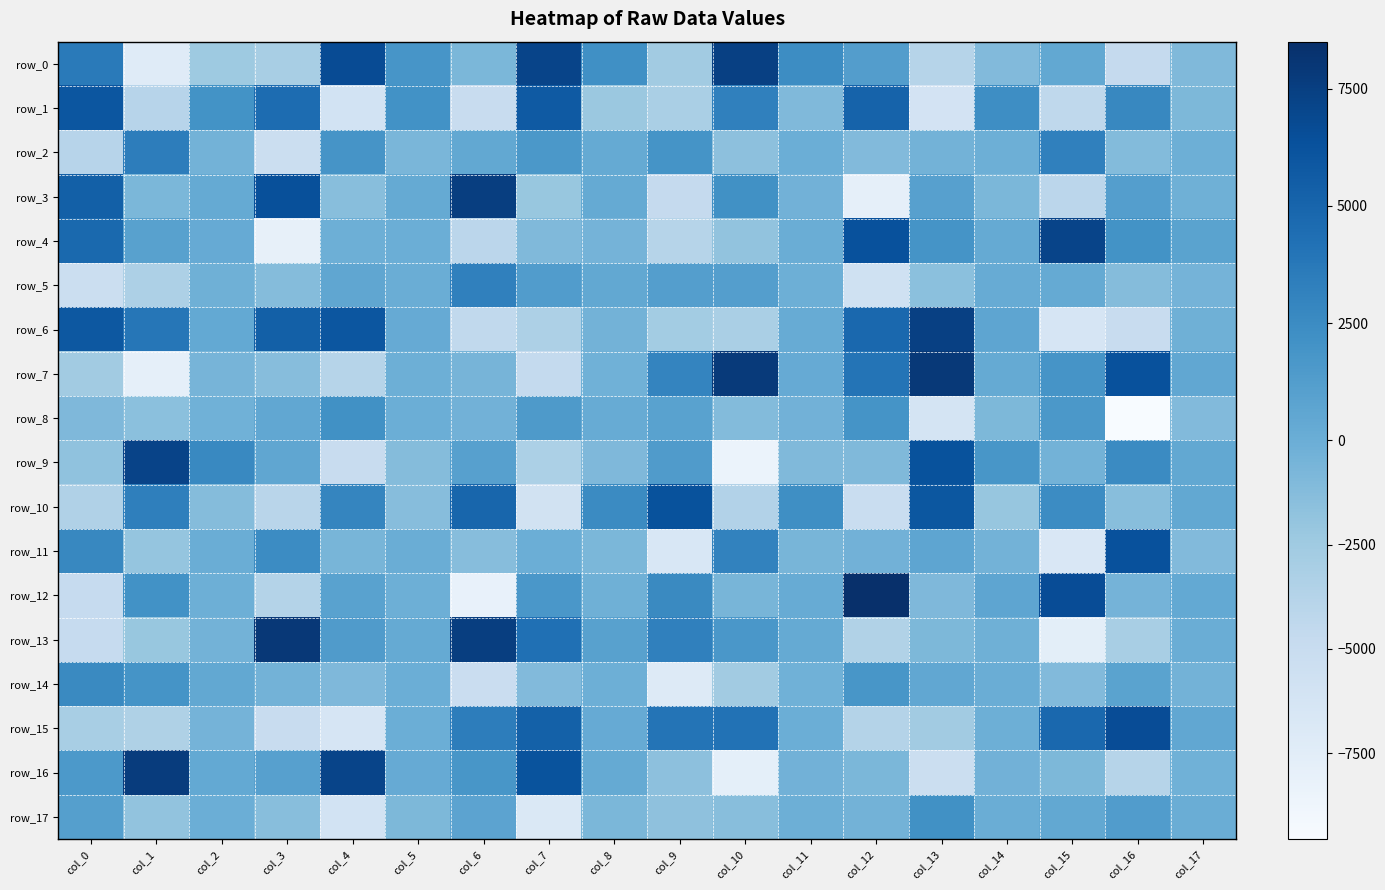

Which series has the largest range (max minus min)?

row_12